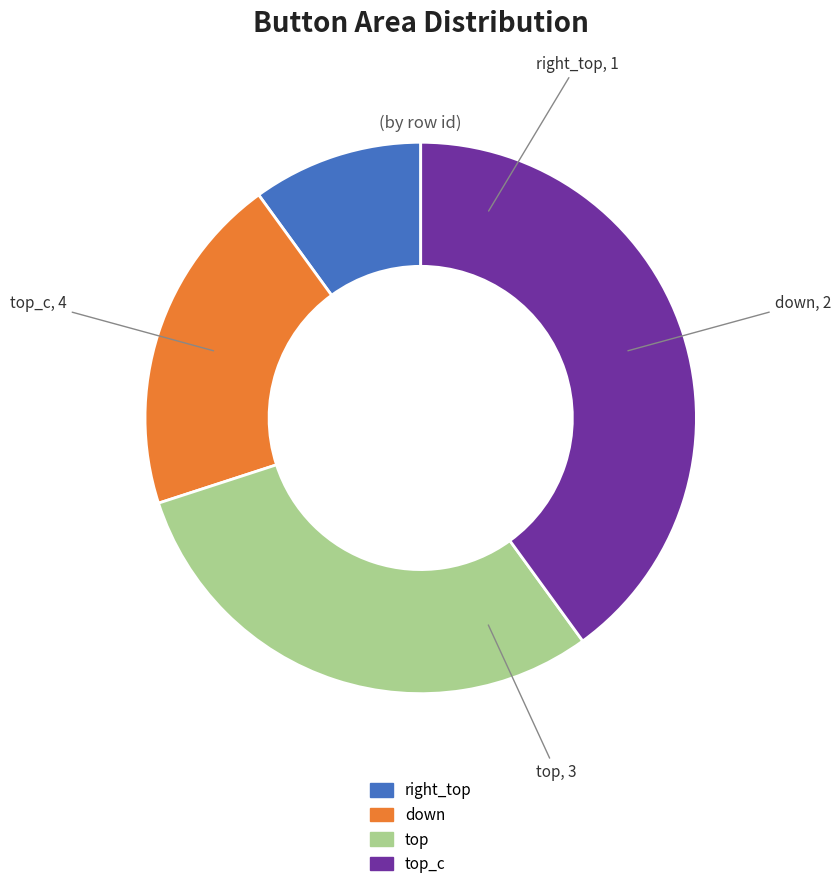

How many segments does this pie chart have?

4